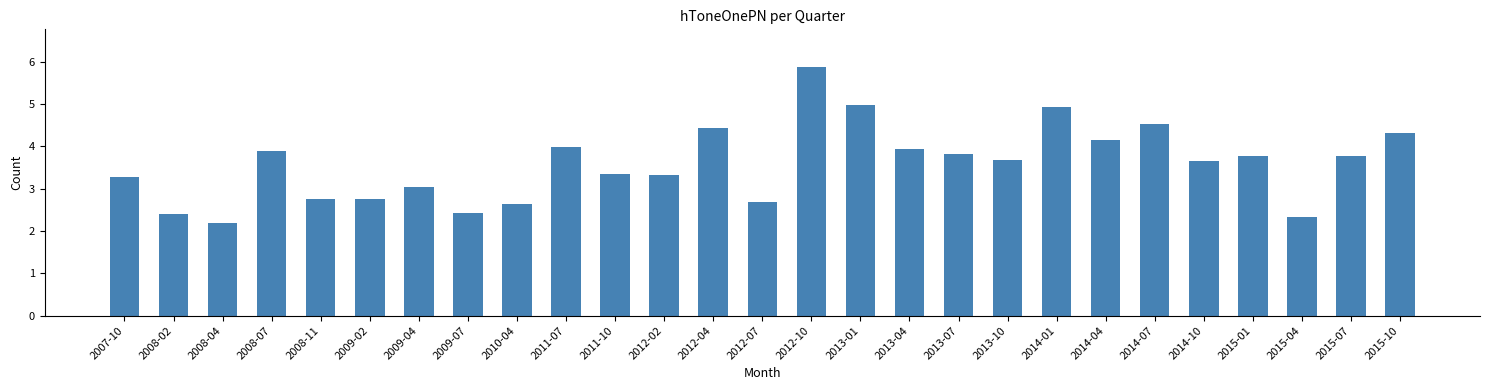

Approximately how many times larger is the value at 2009-04 compared to 2011-07?

0.8